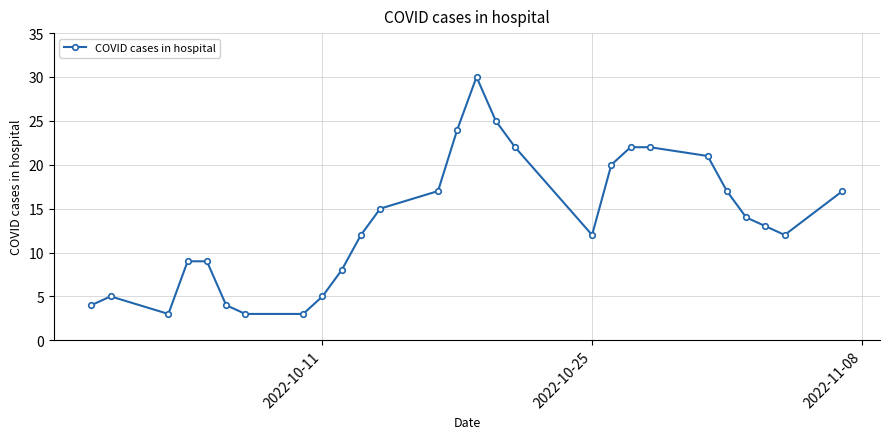

What is the smallest value displayed?

3